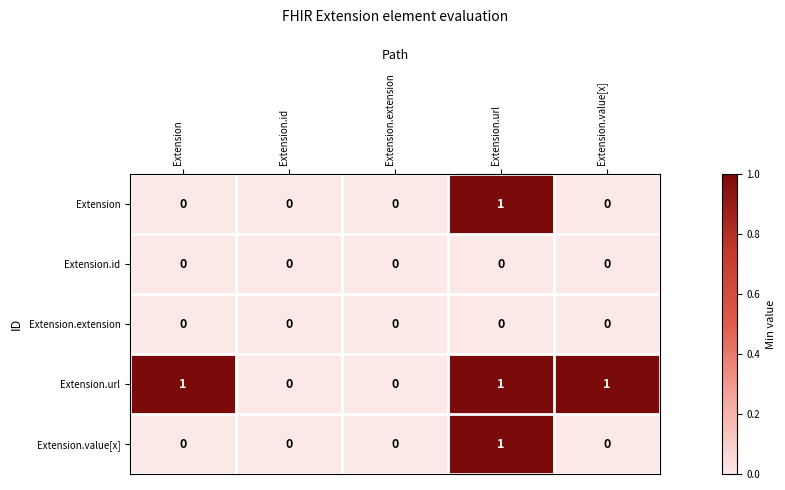

Is it true that Extension.value[x] equals 0 at Extension.id?

True